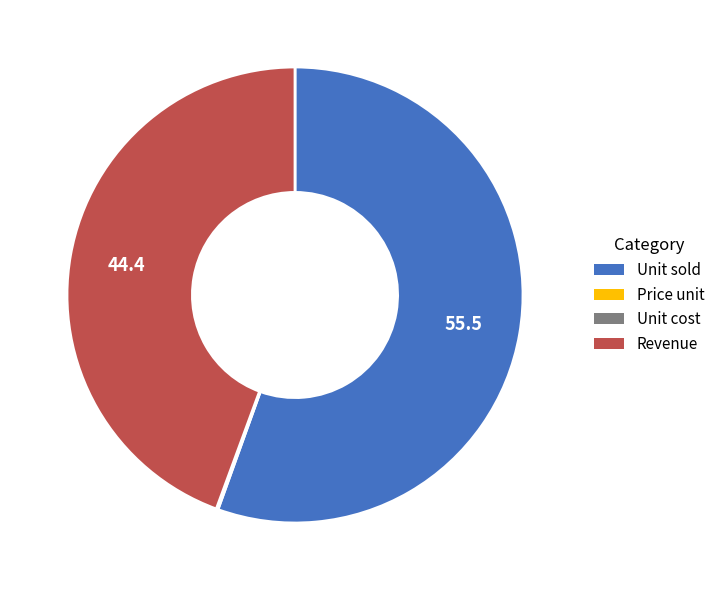

Which has a higher value, Revenue or Unit sold?

Unit sold